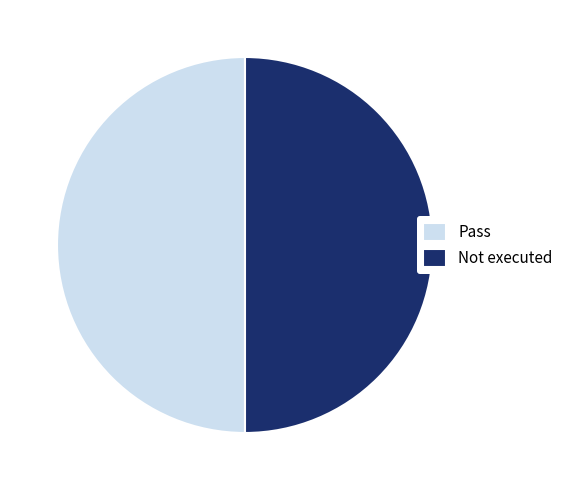

What is the ratio of the value at Not executed to the value at Pass?

1.0